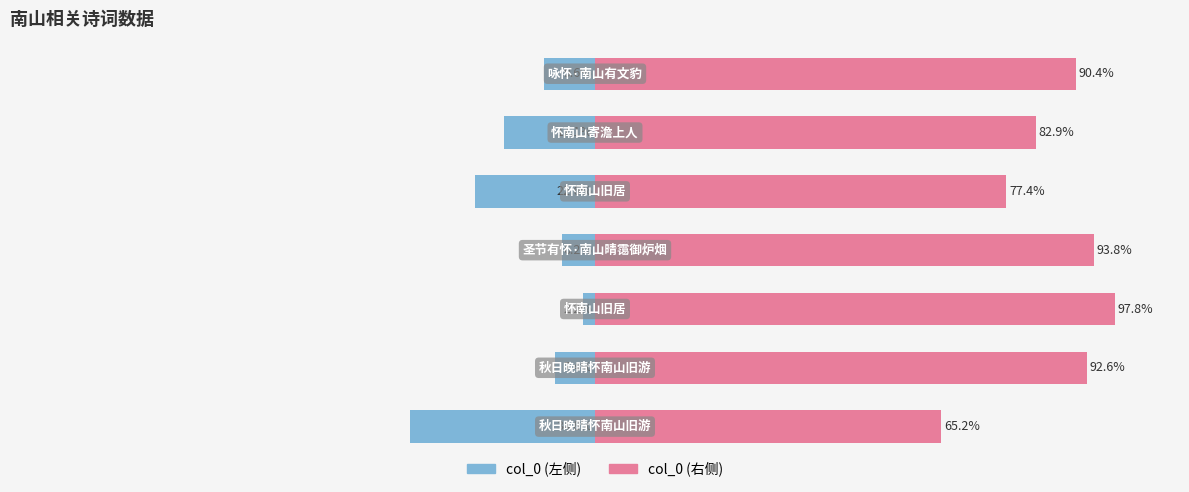

Reading left to right, extract all data points from this chart.

col_0 (left): 0=-34.8	1=-7.4	2=-2.2	3=-6.2	4=-22.6	5=-17.1	6=-9.6
col_0 (right): 0=65.2	1=92.6	2=97.8	3=93.8	4=77.4	5=82.9	6=90.4